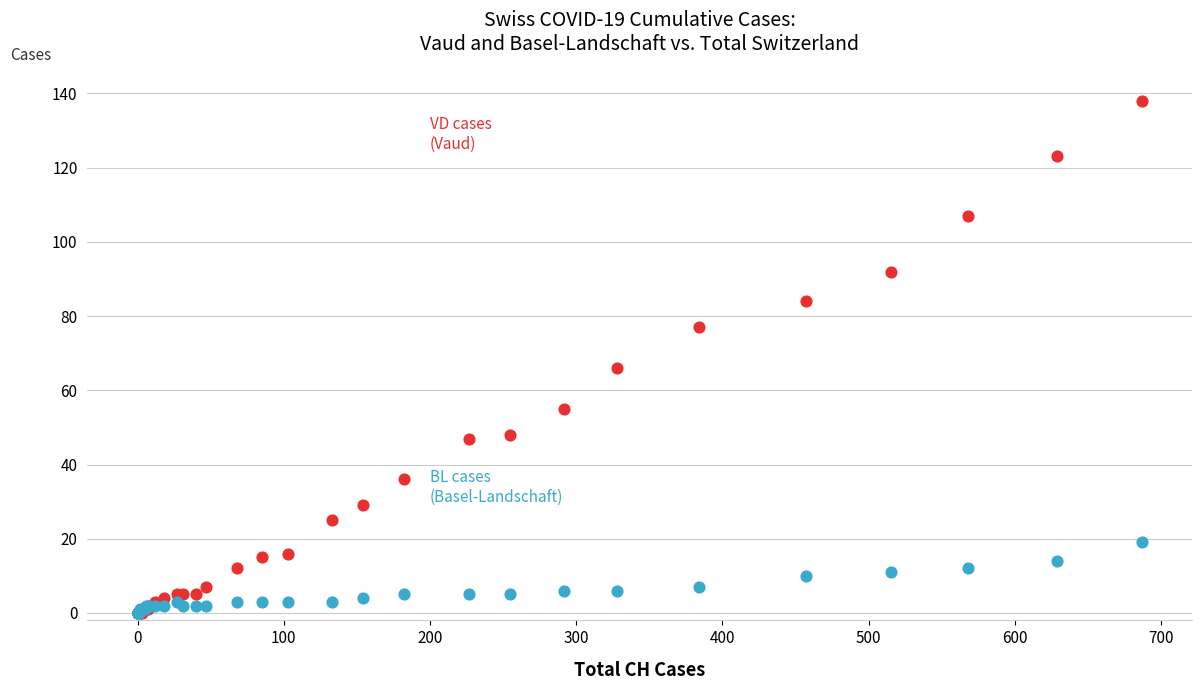

Across all series, what Y value is closest to 69?

66